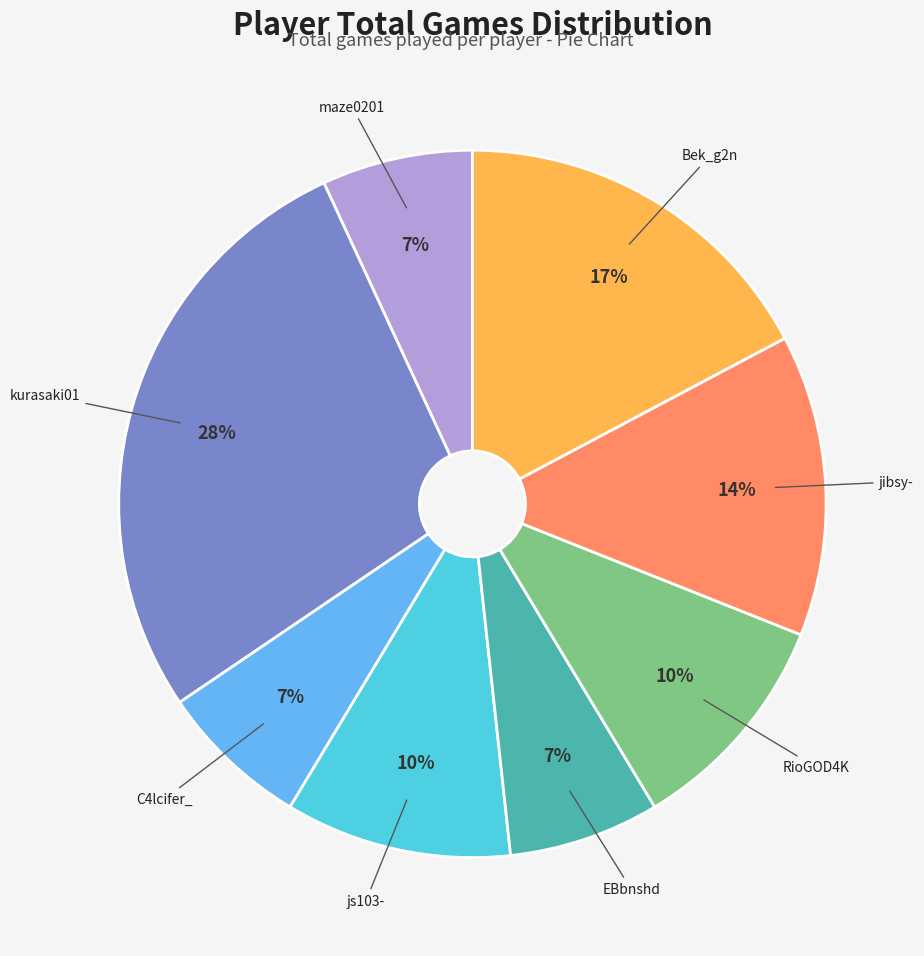

True or false: RioGOD4K accounts for 10% of the total.

True